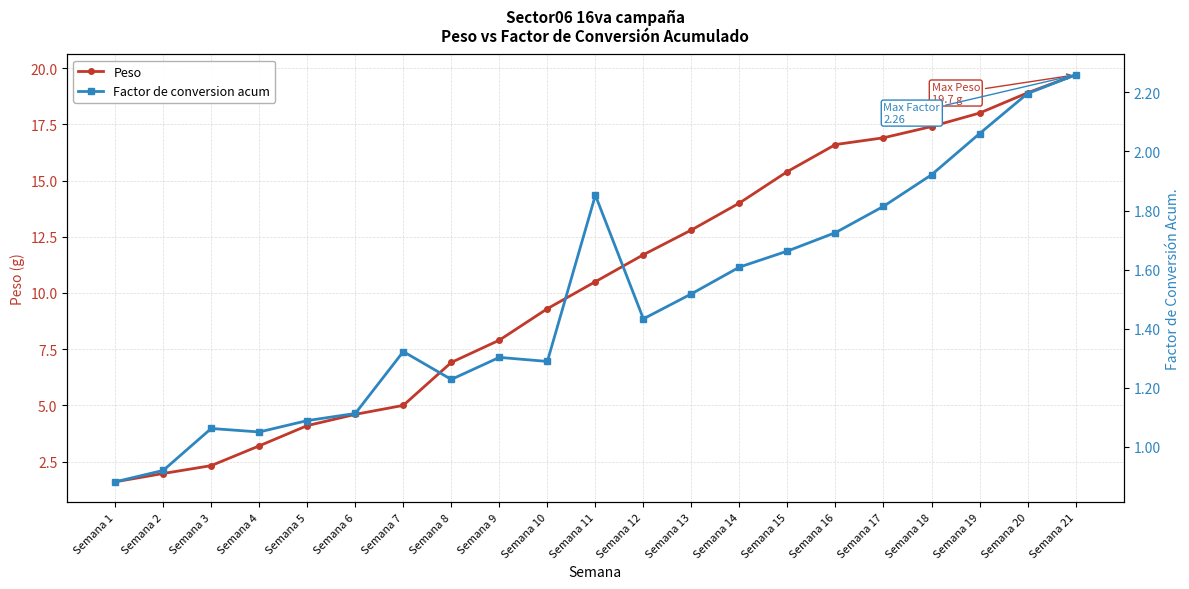

In Factor de conversion acum, how many points are higher than both neighbors (excluding endpoints)?

4